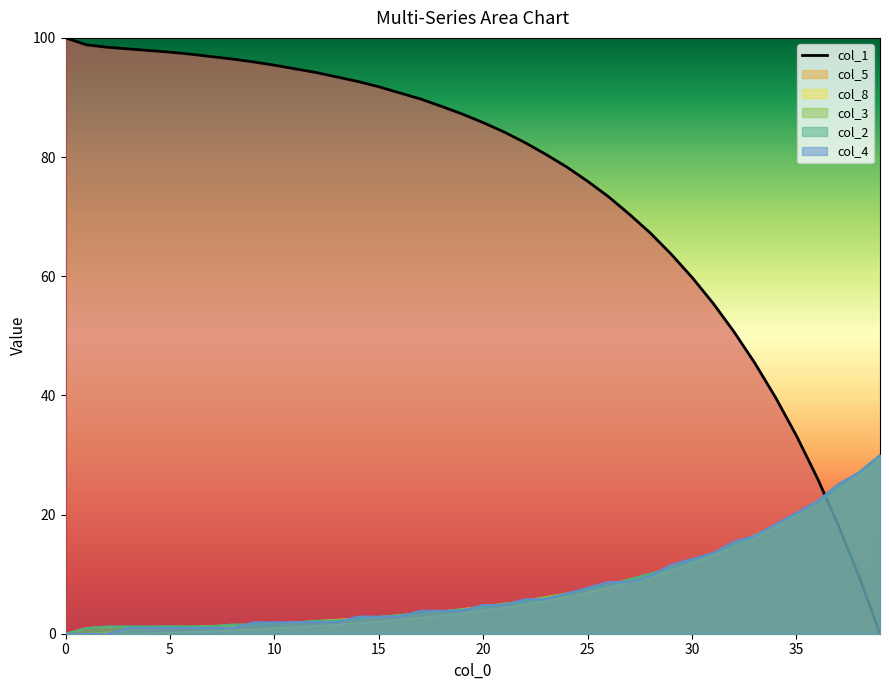

Which series has the largest total across all categories?

col_1